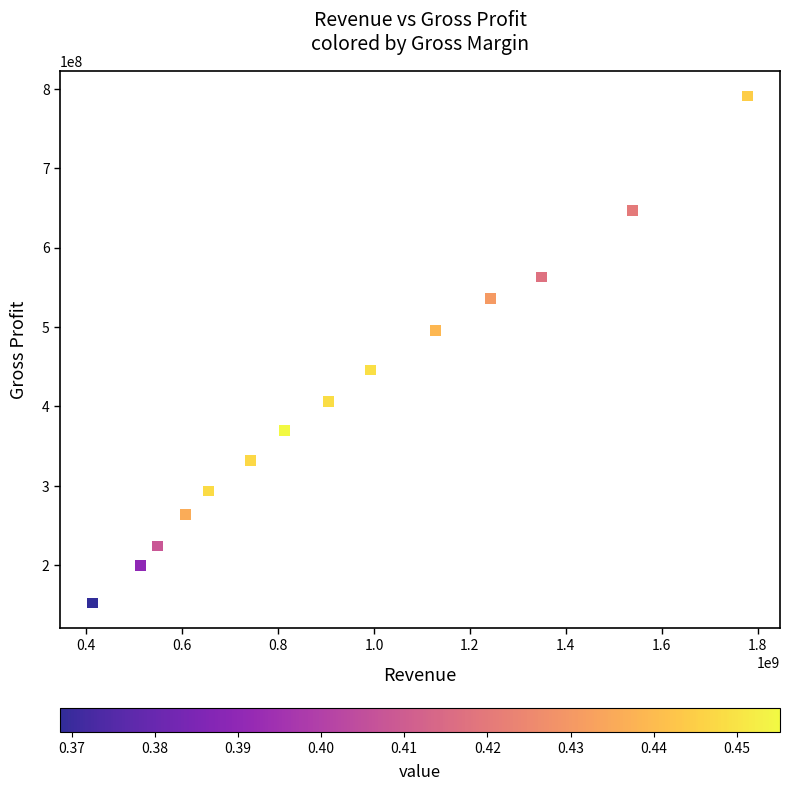

What is the range of Y values (max minus min)?

638403000